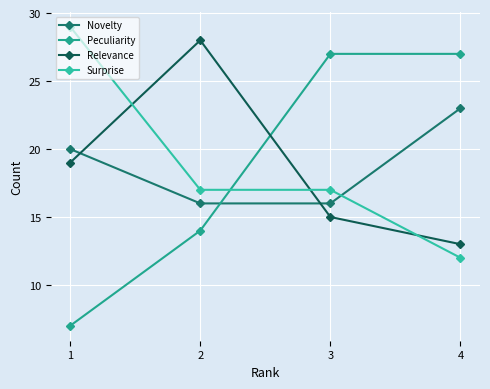

How many lines are shown in the chart?

4